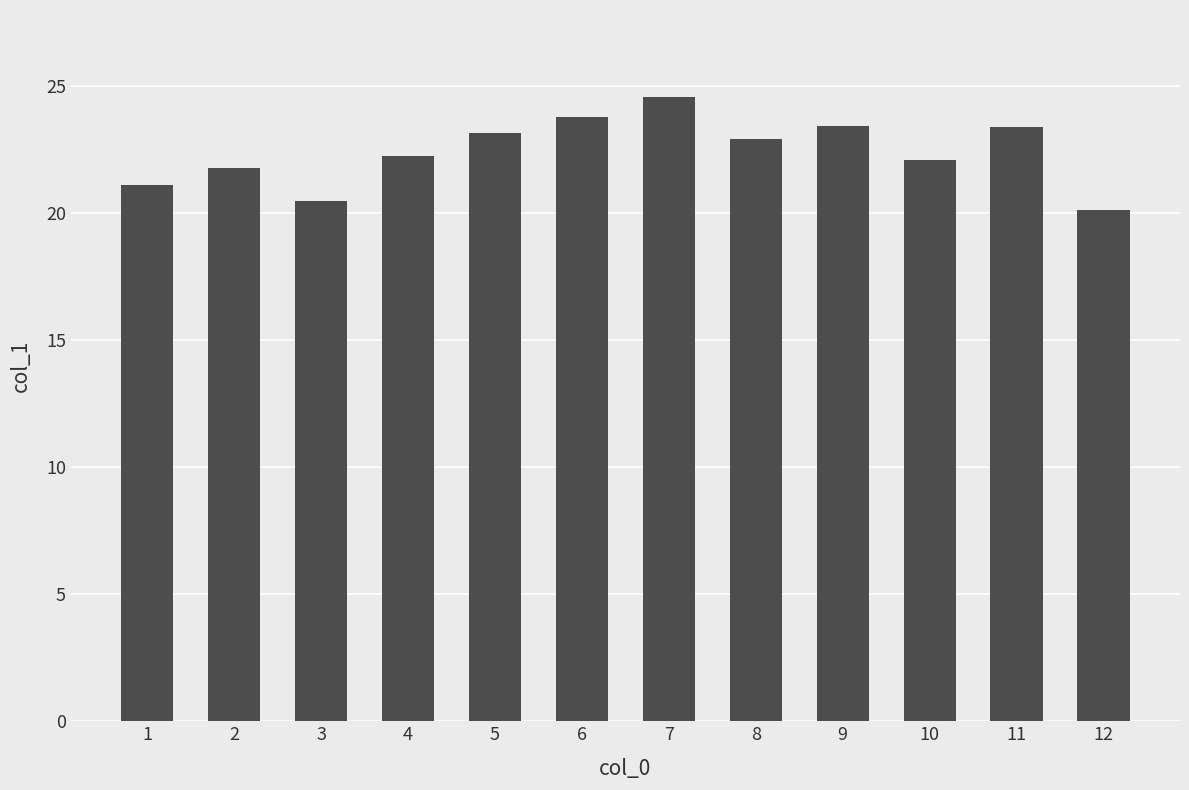

Is it true that the value at 5 is 37.5?

False